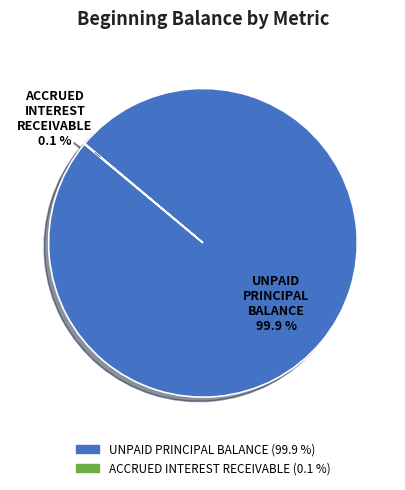

Does UNPAID PRINCIPAL BALANCE account for over 50% of the chart?

Yes